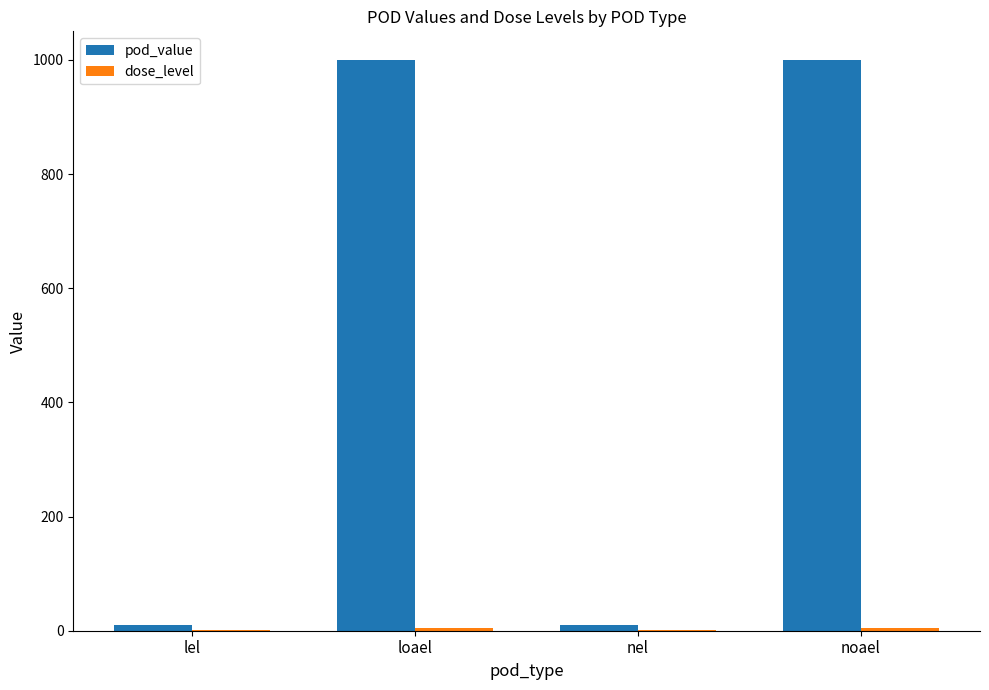

Count the number of categories in the chart.

4